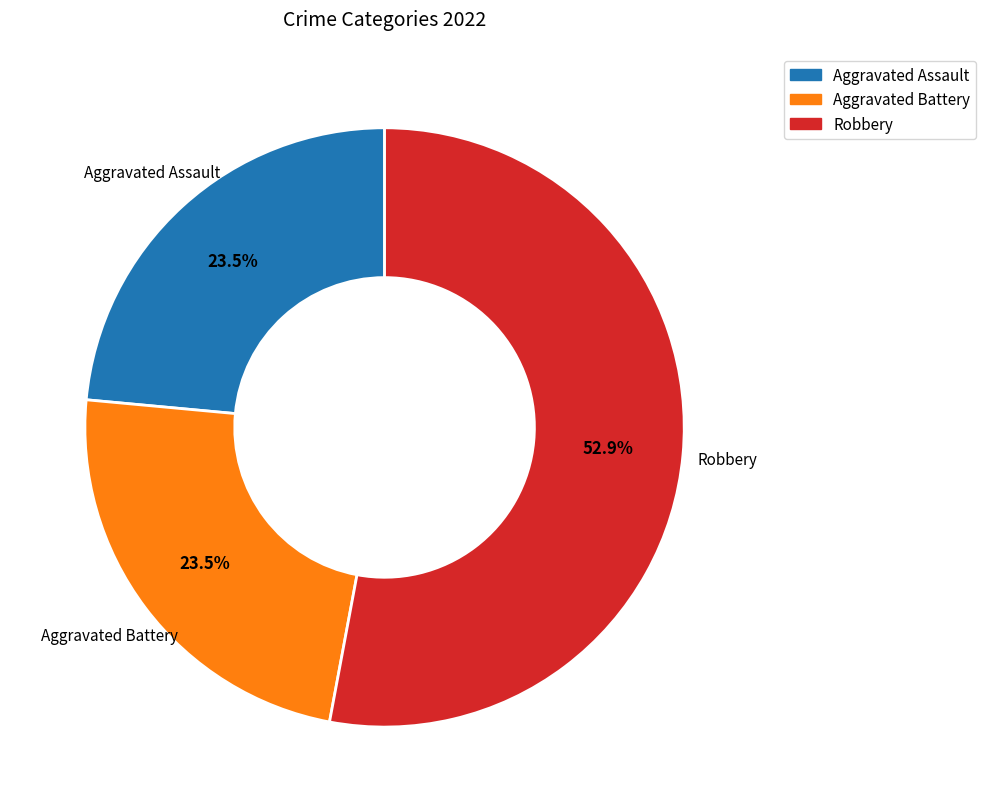

Is there any slice that represents more than half of the pie?

Yes